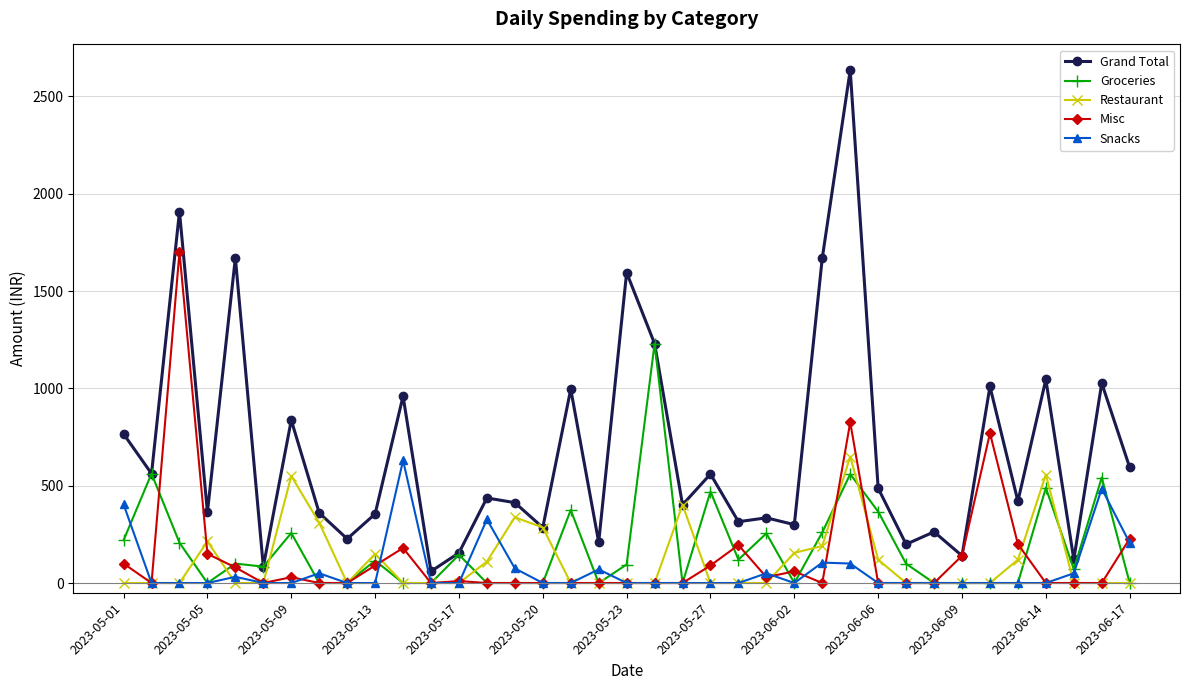

Which series has the largest range (max minus min)?

Grand Total